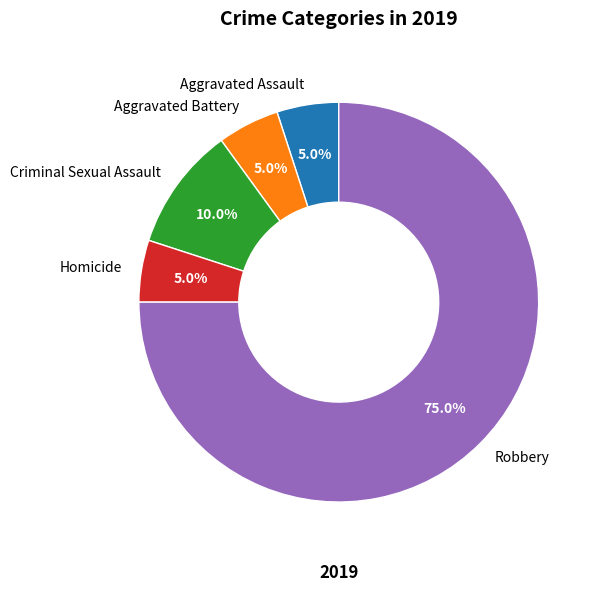

True or false: Homicide accounts for 15% of the total.

False